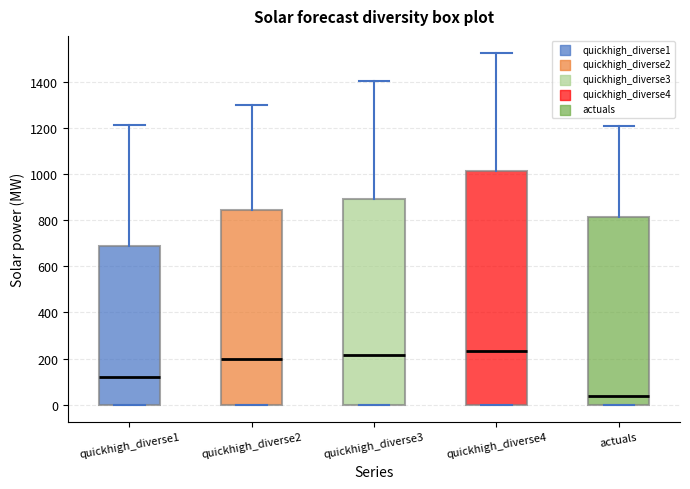

Where is the lower edge of the box for quickhigh_diverse4 on the y-axis? The values are not printed on the chart, so give them approximately, as read against the axis.

0